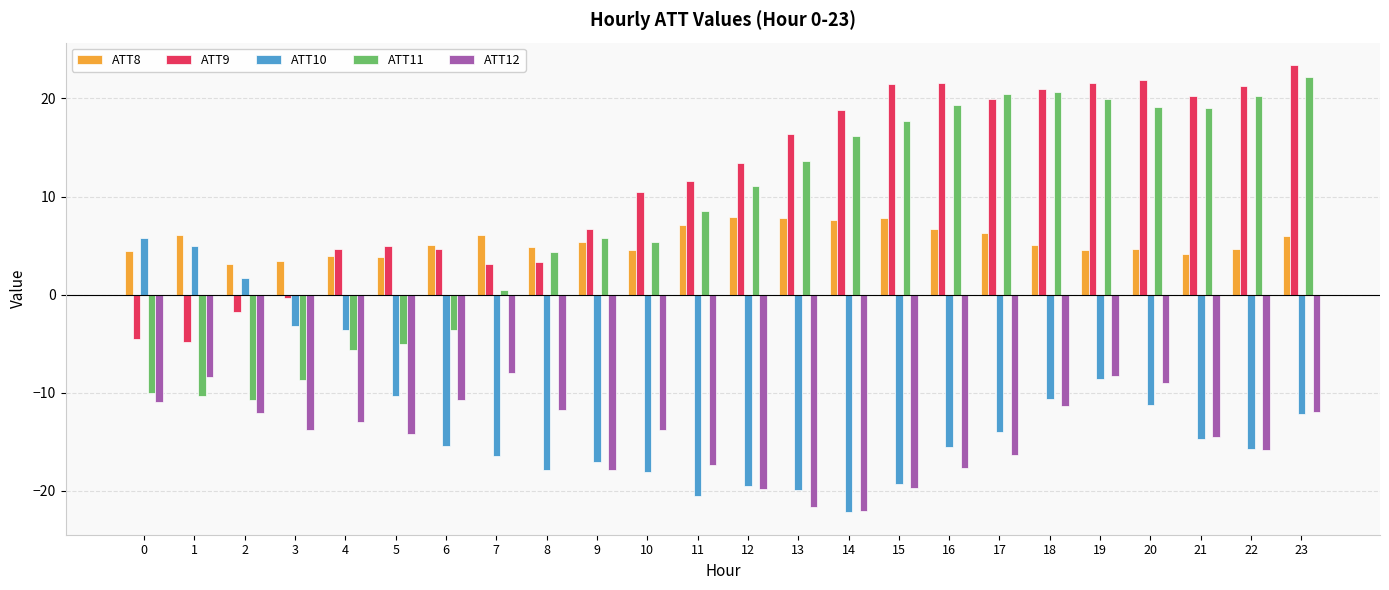

At 15, list the series in order from largest to smallest.

ATT9, ATT11, ATT8, ATT10, ATT12